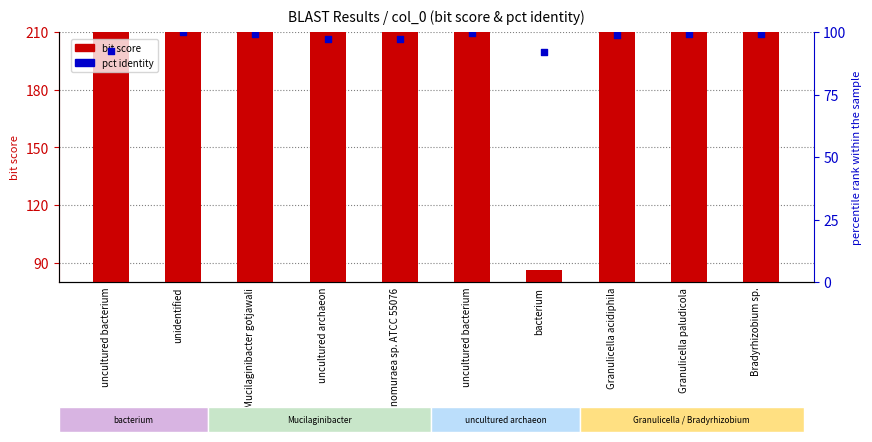

Which series has the largest Y range (max minus min)?

bit score